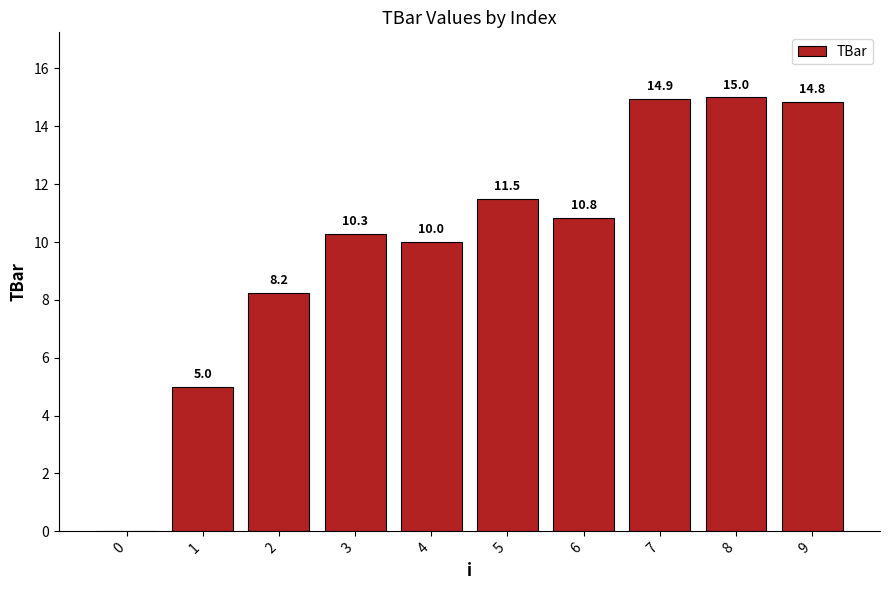

The chart shows a value of 14.5 at 6. True or false?

False